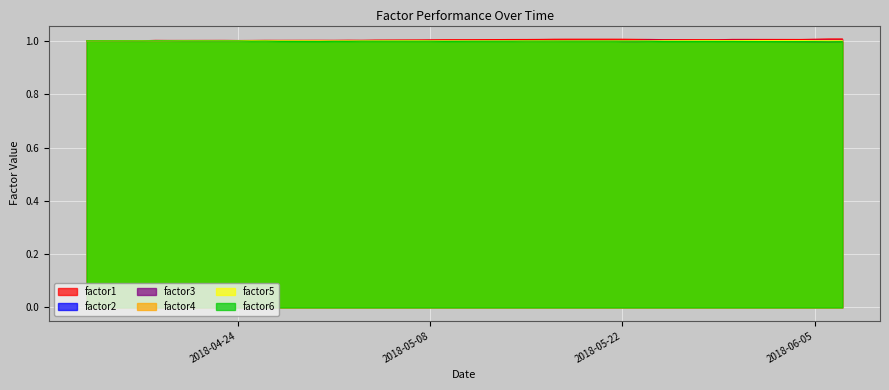

Does the chart display data point markers on the line(s)?

No